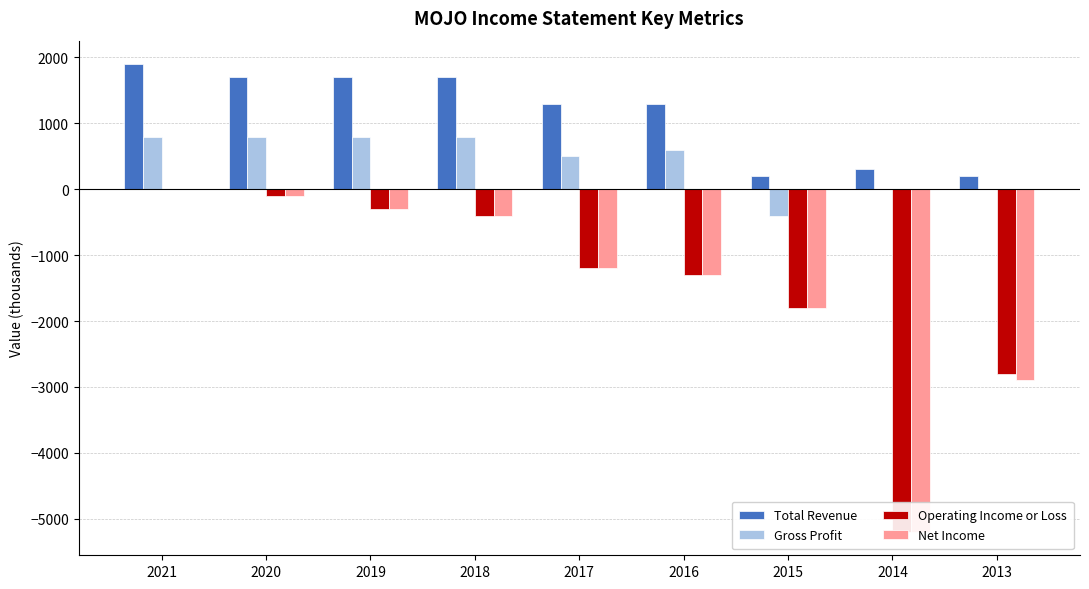

Which series has the largest total across all categories?

Total Revenue